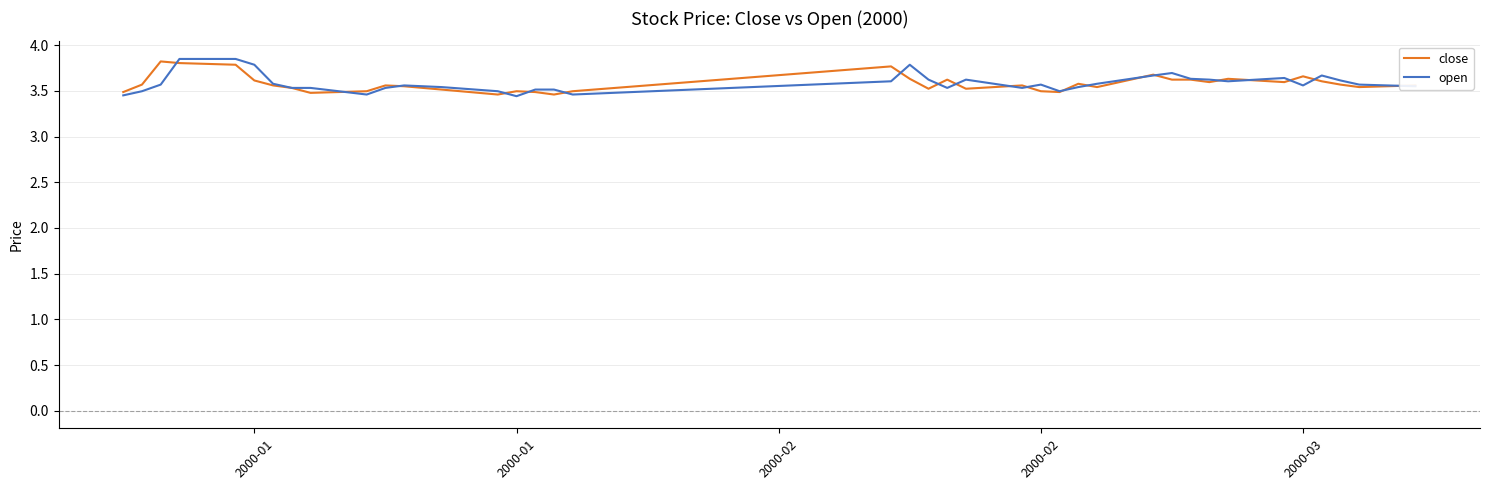

Which series has the largest range (max minus min)?

open